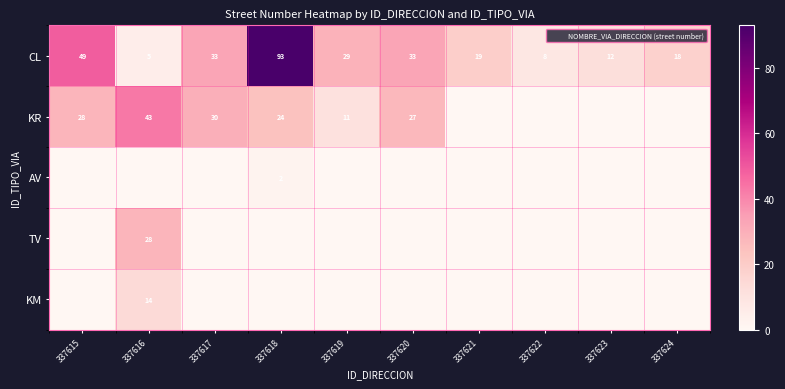

Which has a higher value, 337621 or 337620?

337620